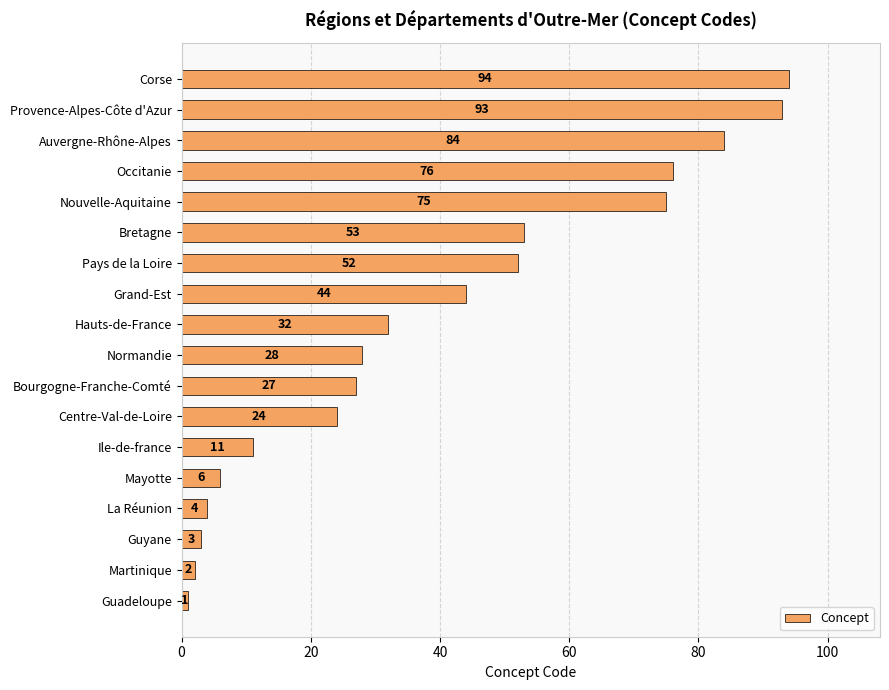

What is the greatest value displayed?

94